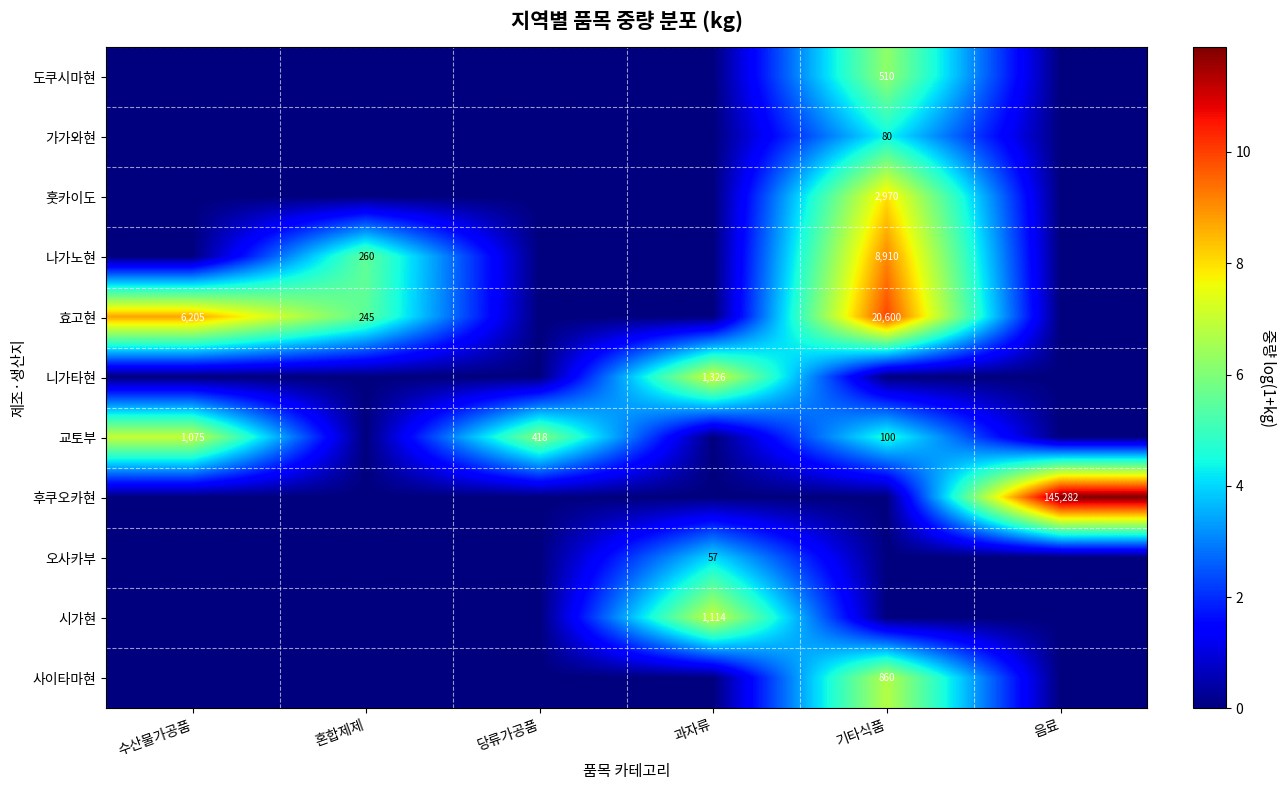

At which category is the sum across all series the highest?

기타식품